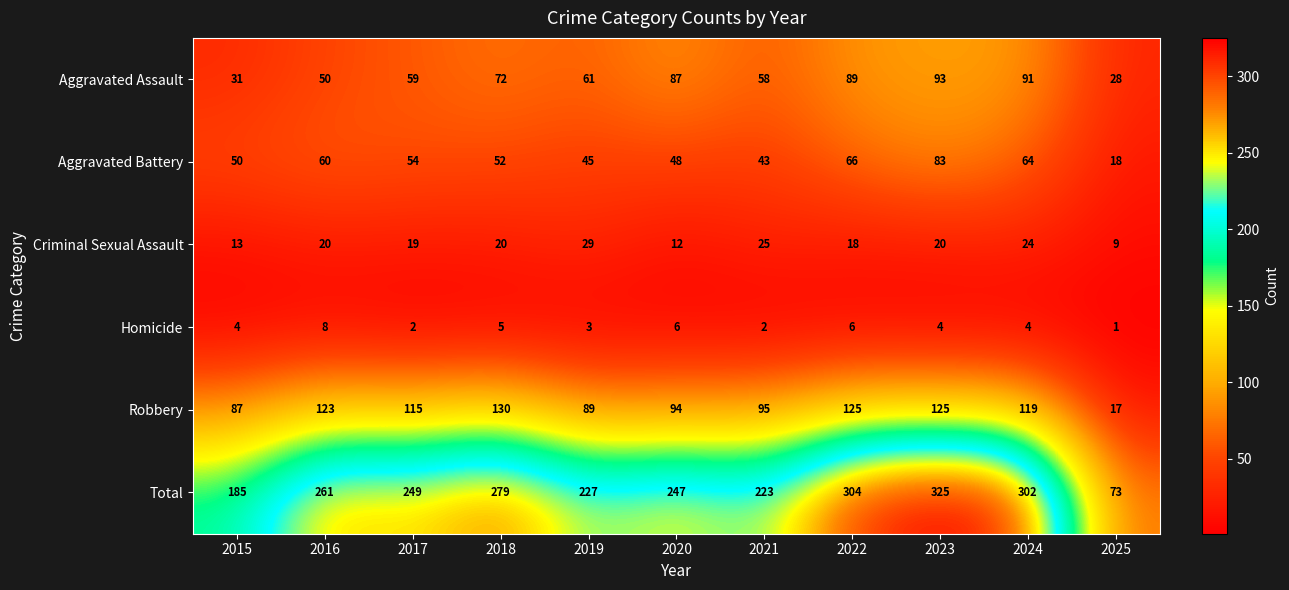

What is the difference between the maximum and second lowest values in the Total series?

140